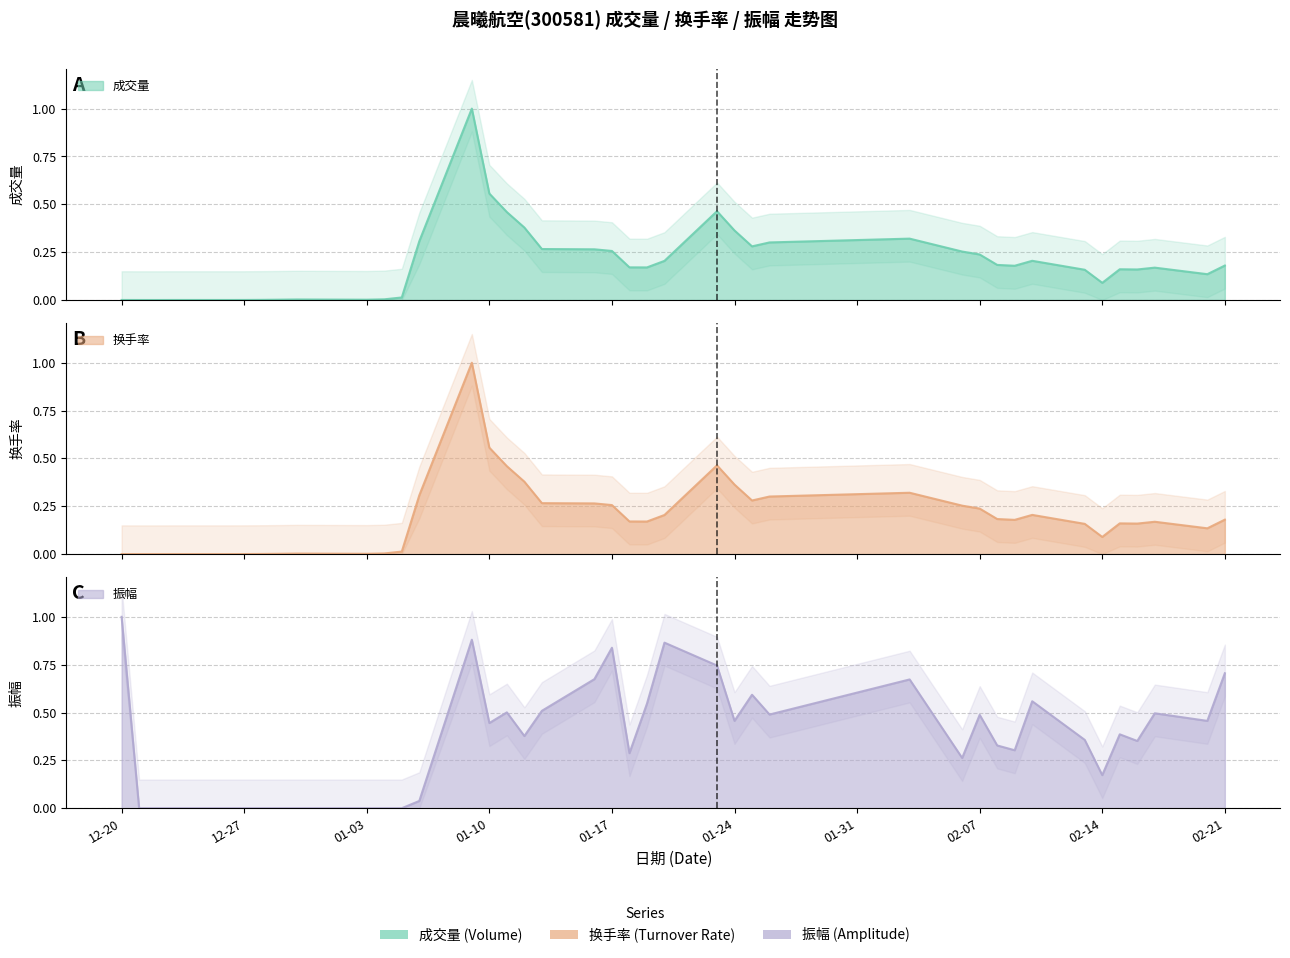

How many interior local peaks does the 换手率 series have?

7